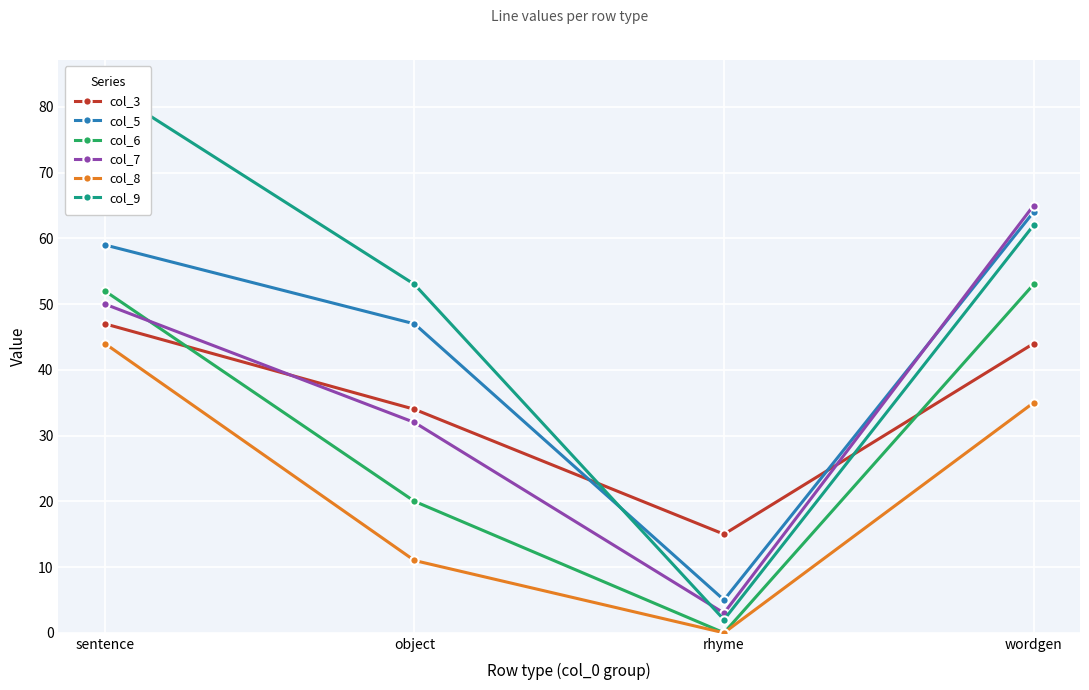

List the series in order of their peak value, highest first.

col_9, col_7, col_5, col_6, col_3, col_8